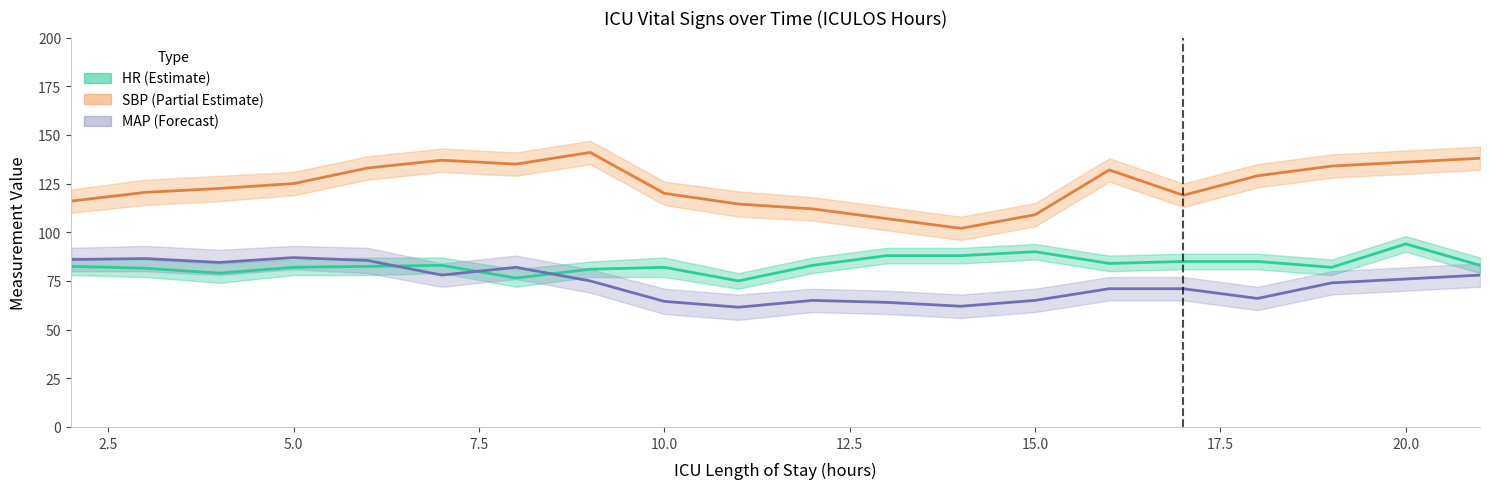

The MAP series shows 61.5 at 11. True or false?

True